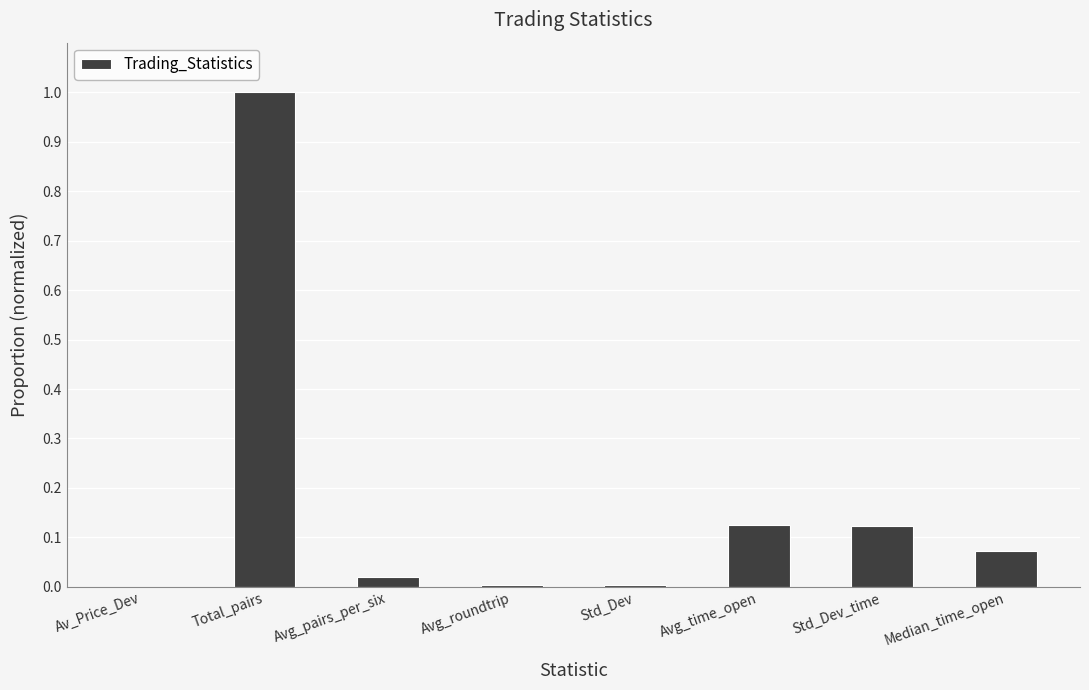

The value at Total_pairs is 1.5. True or false?

False